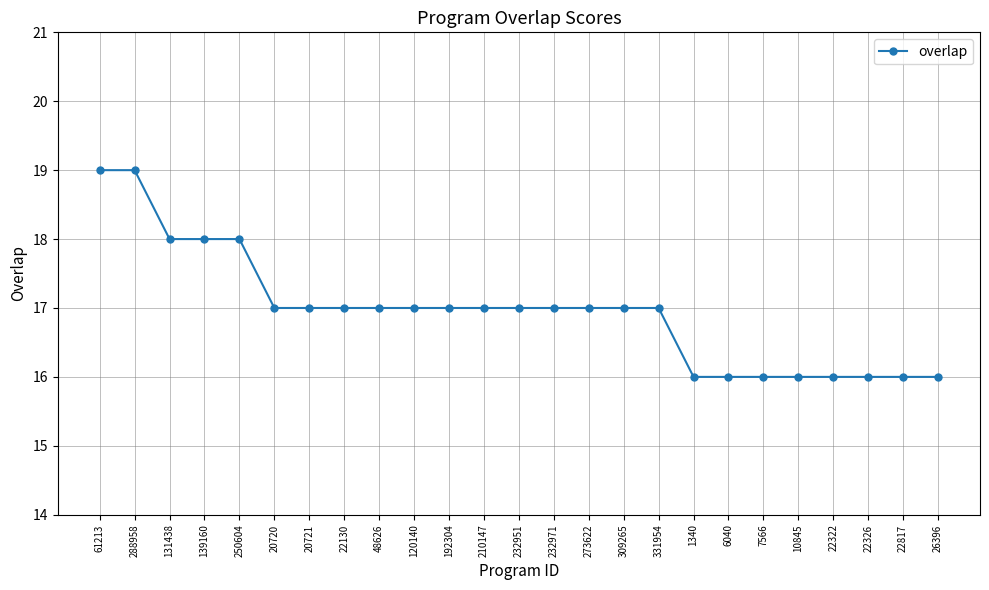

What is the difference between the second highest and minimum values?

3